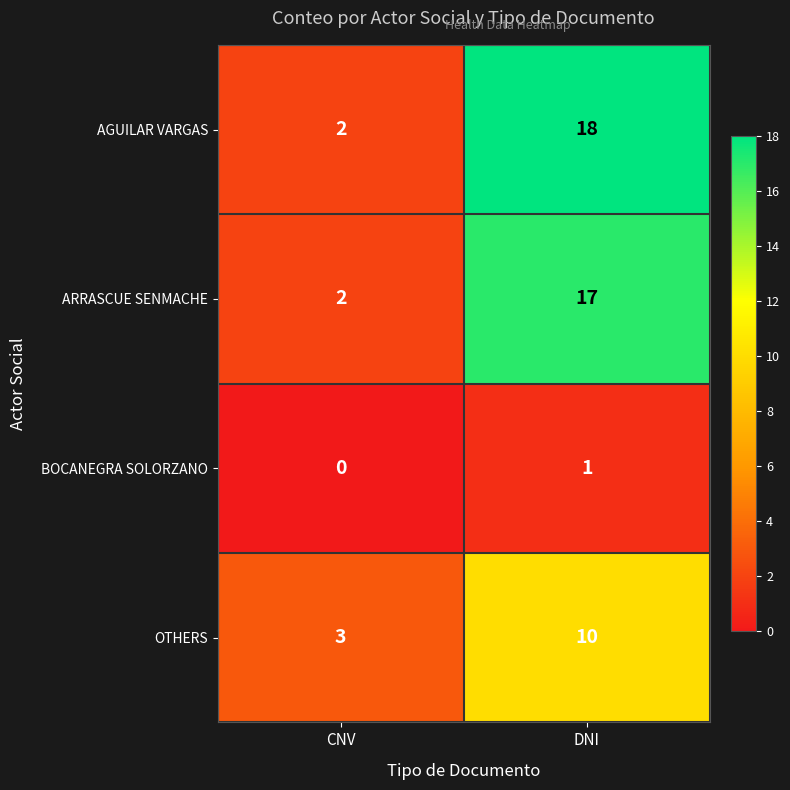

What is the sum of the ARRASCUE SENMACHE values at DNI and CNV?

19